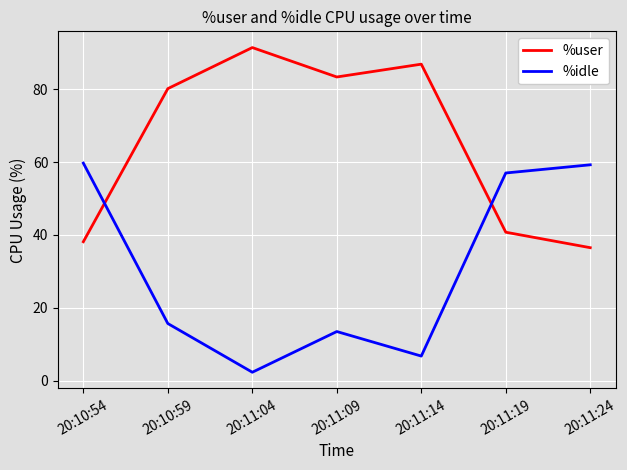

What is the difference between the highest and lowest values at 20:11:24?

22.8